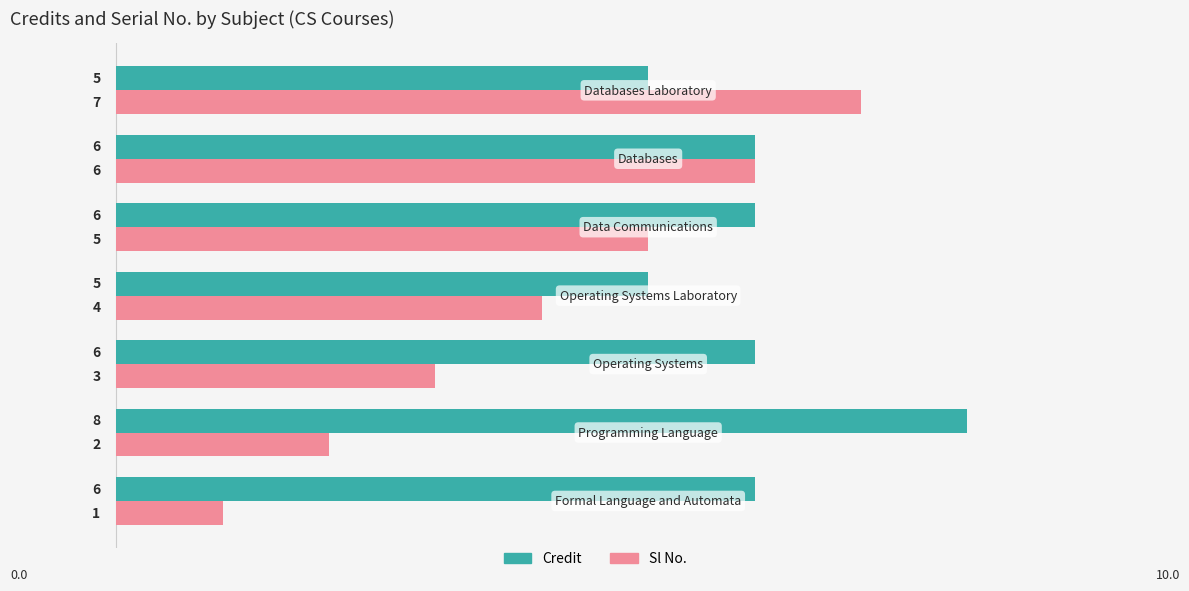

True or false: Credit has a value of 10 at Operating Systems.

False